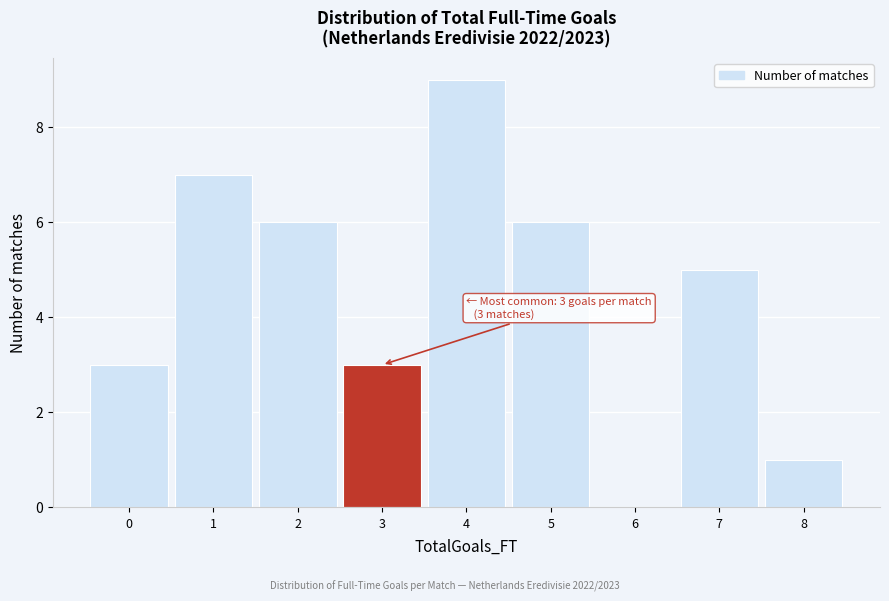

Reading right to left, transcribe all the data shown in this chart.

8=1	7=5	6=0	5=6	4=9	3=3	2=6	1=7	0=3